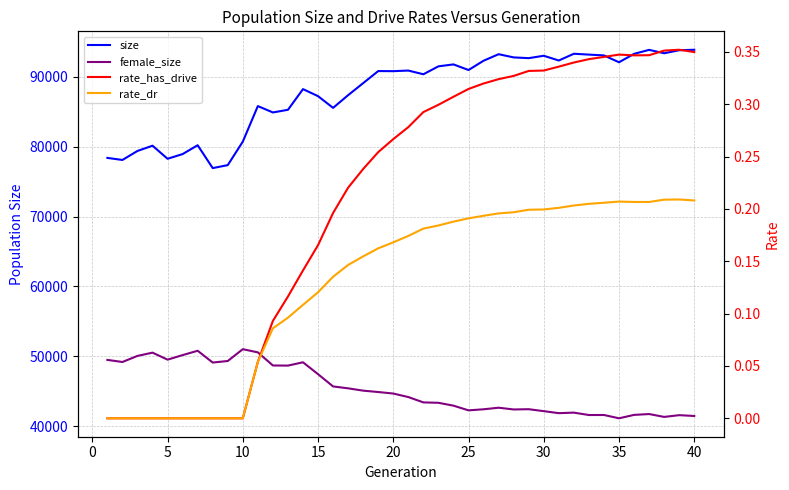

At which label does size first exceed 90844?

20